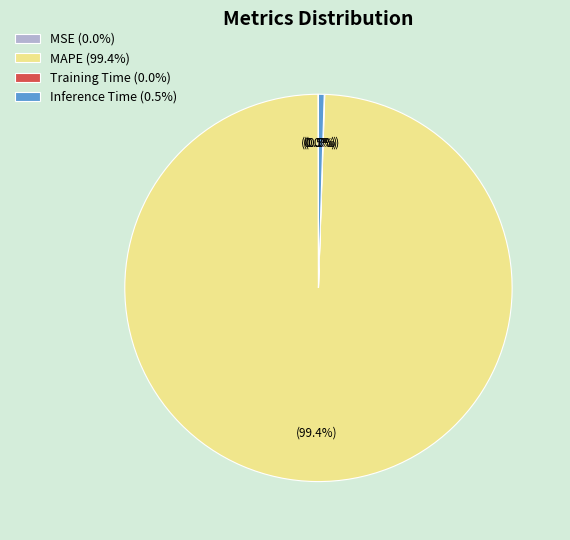

Is there any slice that represents more than half of the pie?

Yes